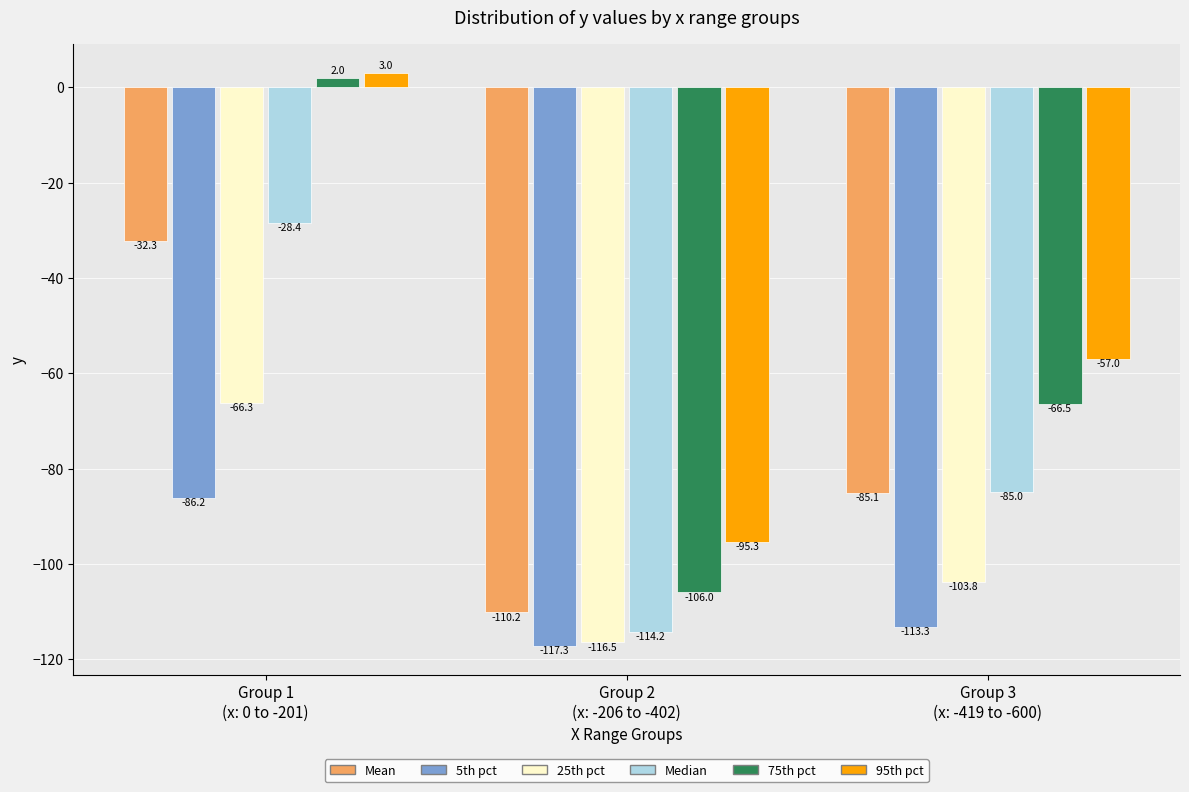

Rank the series by their maximum value, from lowest to highest.

5th pct, 25th pct, Mean, Median, 75th pct, 95th pct